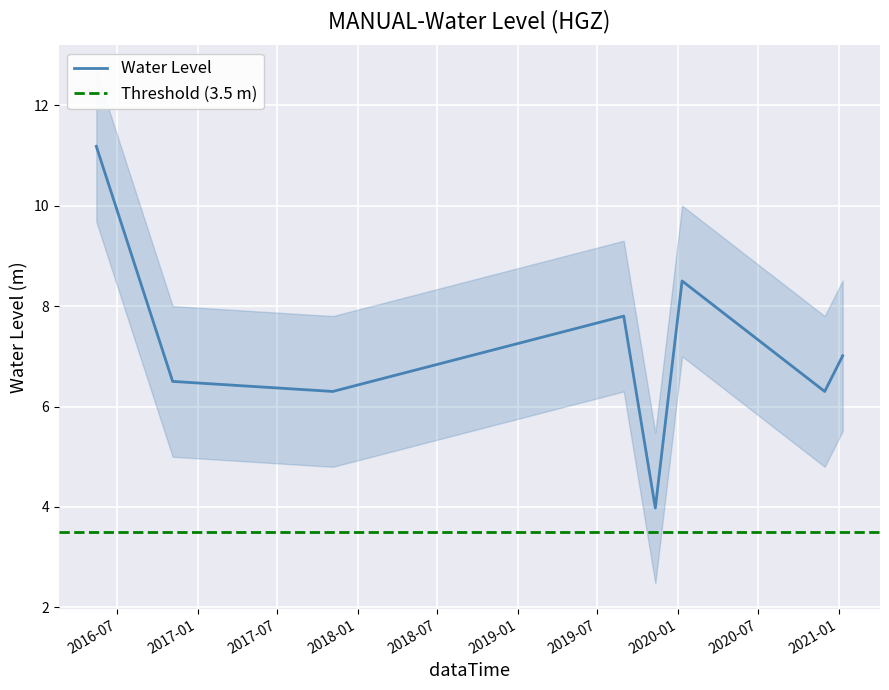

Rank the categories by value from highest to lowest.

2016-05-15, 2020-01-10, 2019-08-30, 2021-01-10, 2016-11-05, 2017-11-05, 2020-11-30, 2019-11-10